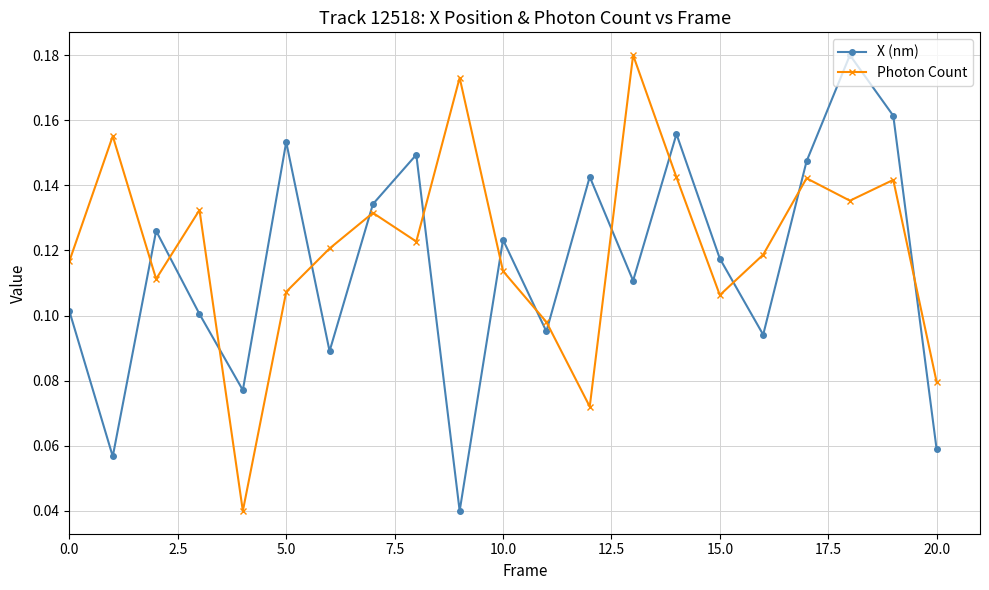

Count the X (nm) values in the range 0 to 1.

21